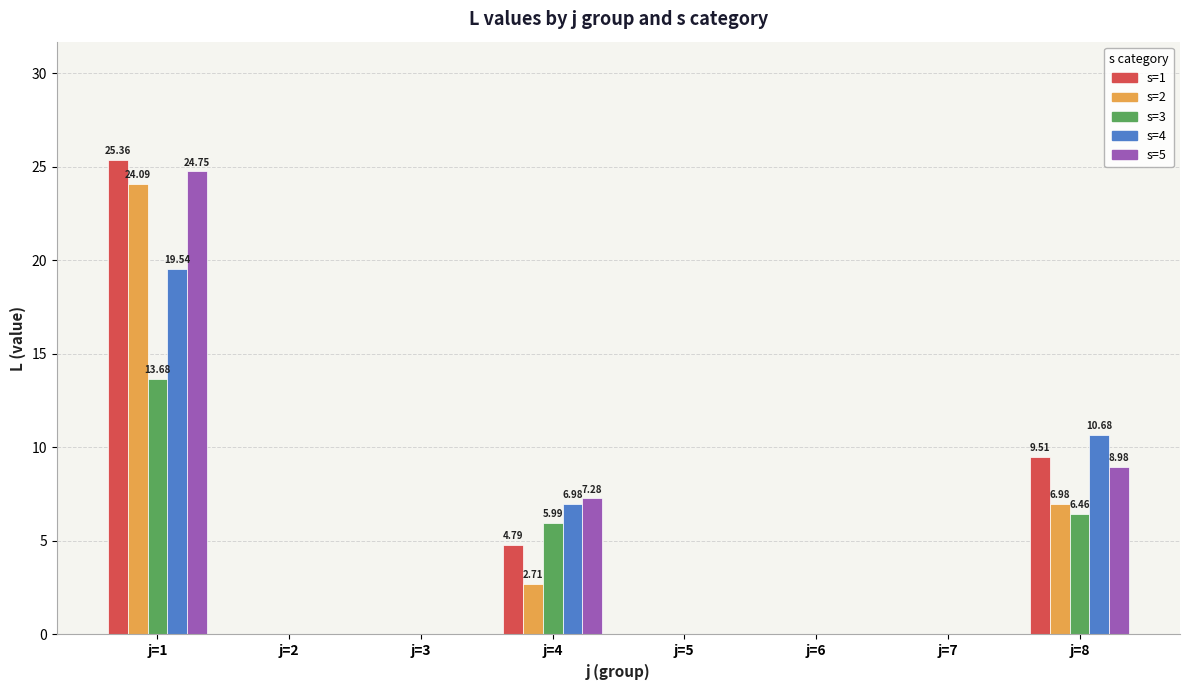

Between j=4 and j=8, which series saw the biggest shift?

s=1